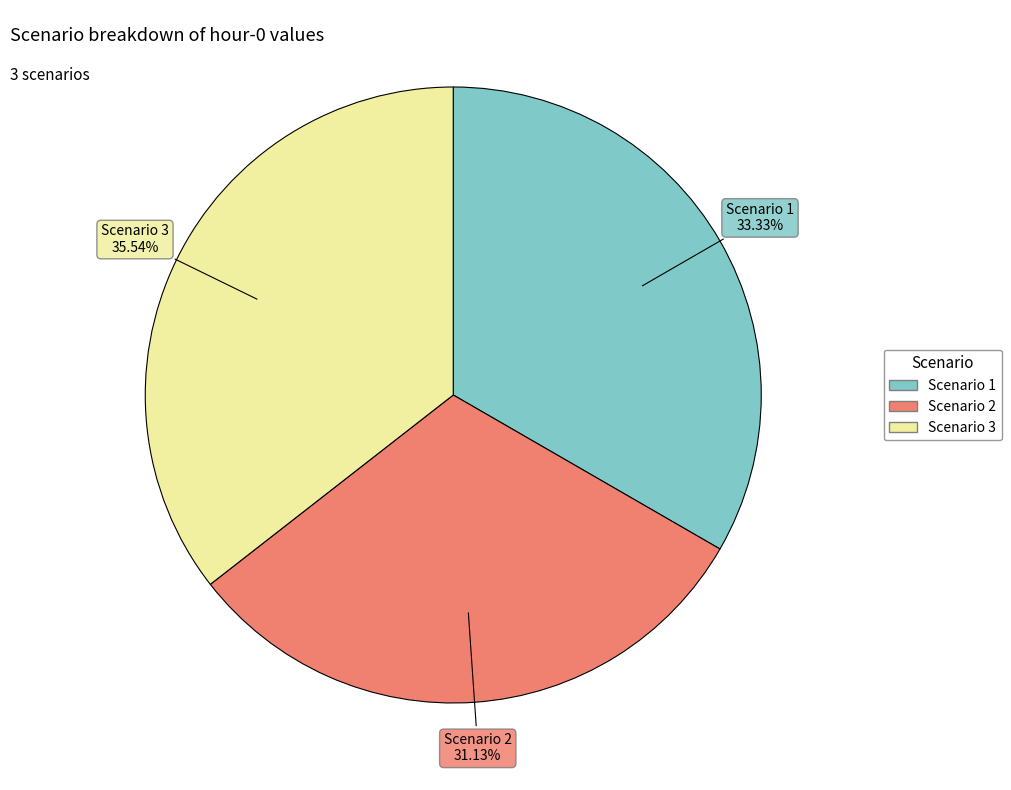

Combined, do Scenario 3 and Scenario 1 account for over 50%?

Yes